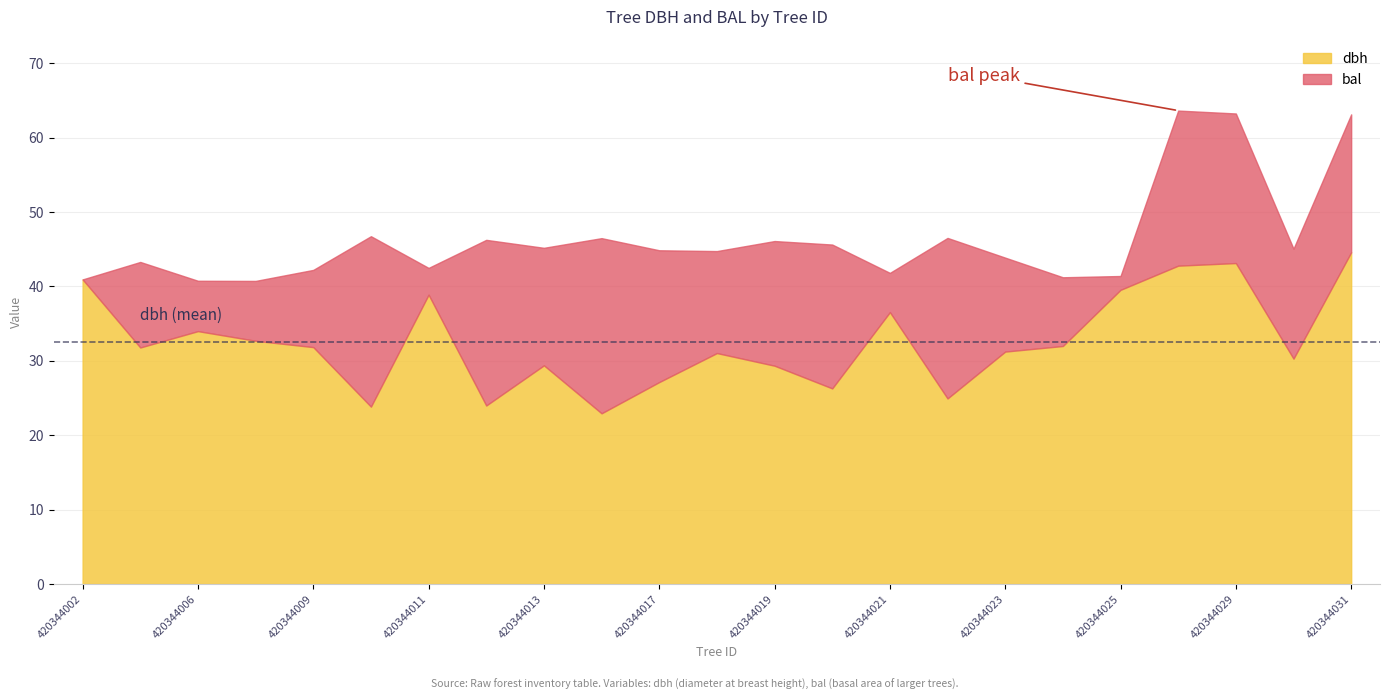

True or false: bal and dbh cross at least once.

True